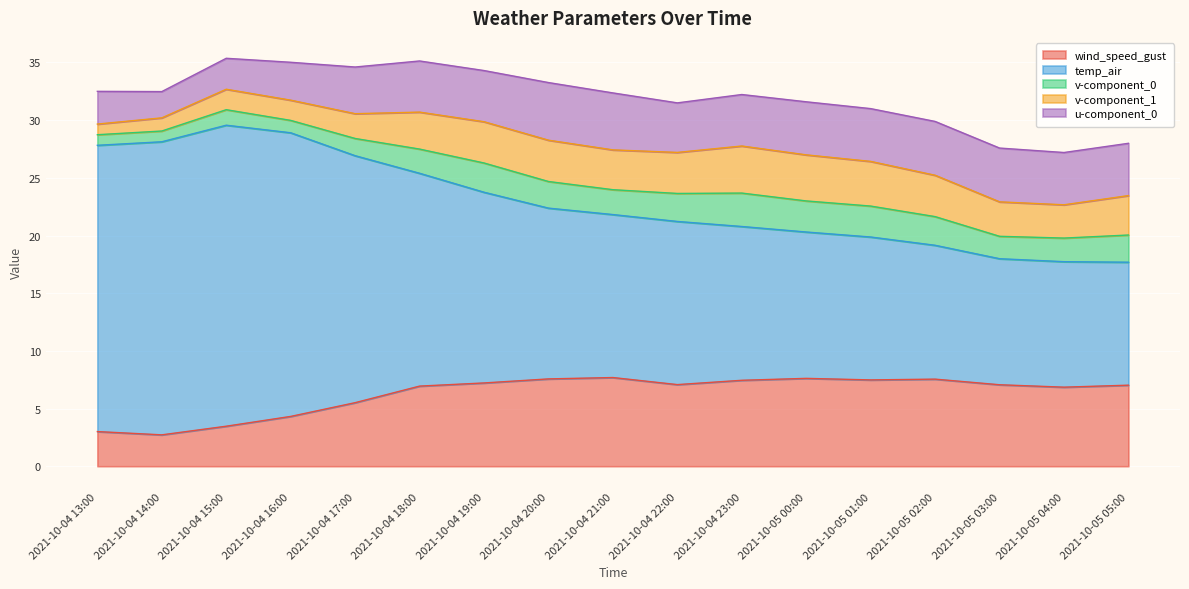

What is the maximum value for temp_air?

26.1